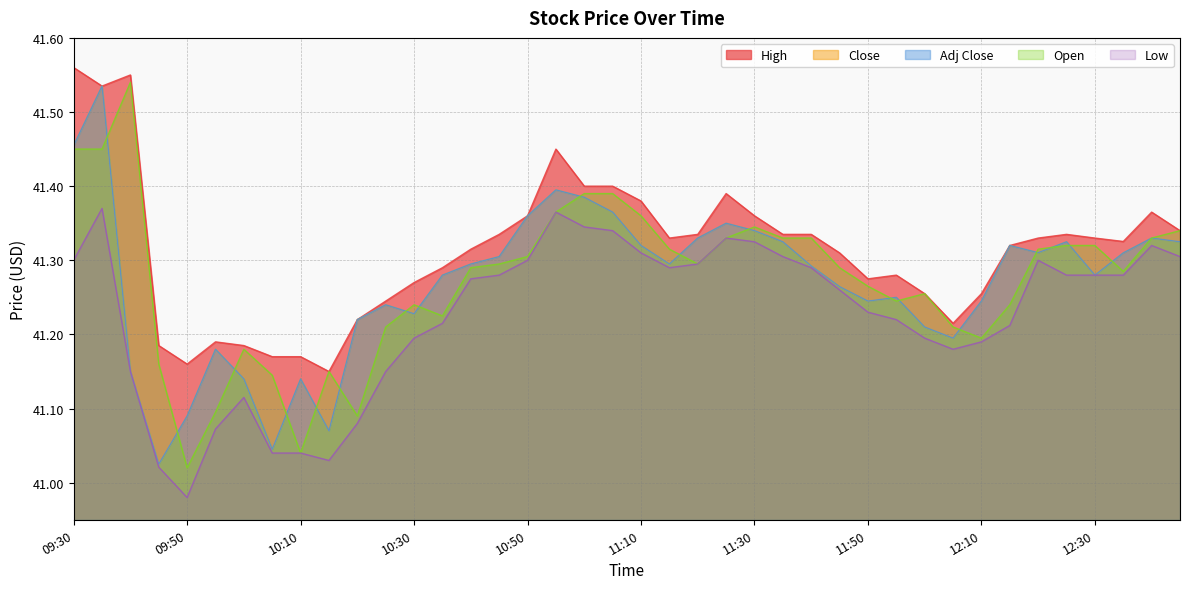

What are all the series names shown in the legend?

Close, High, Low, Open, Adj Close